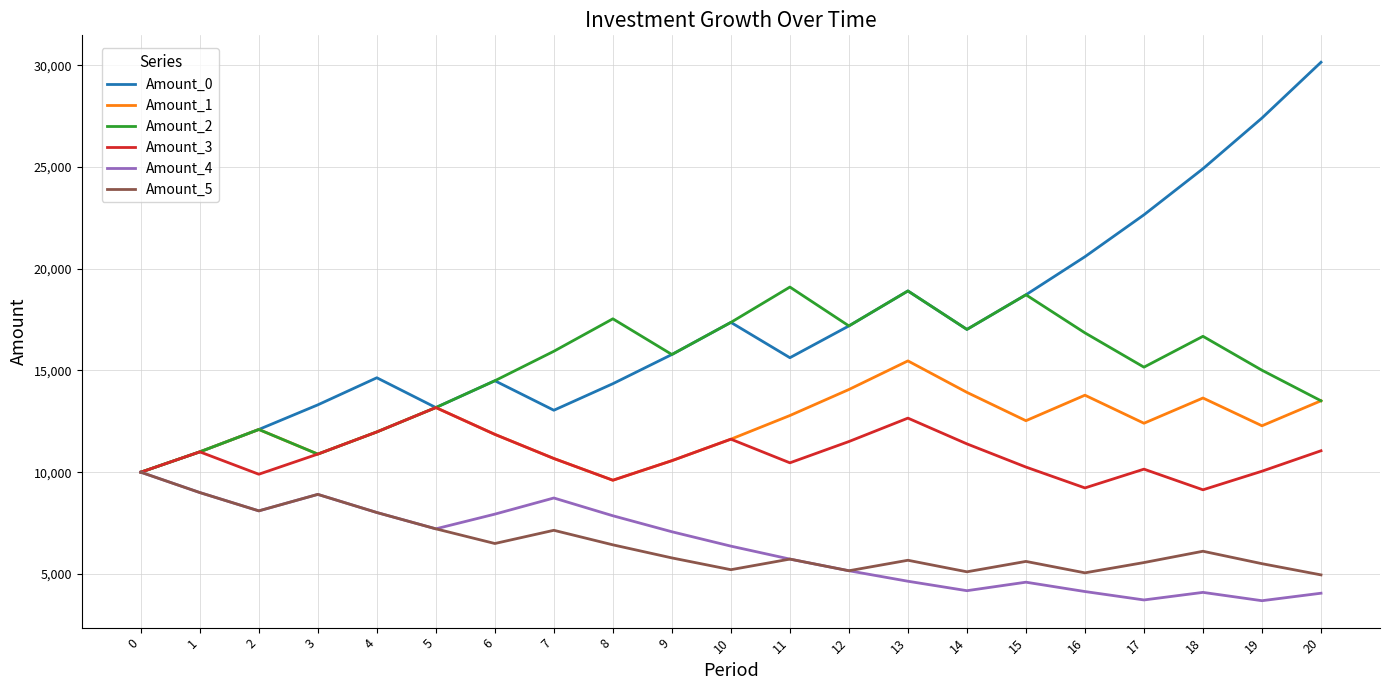

What is the sum of all Amount_5 values?

136777.4